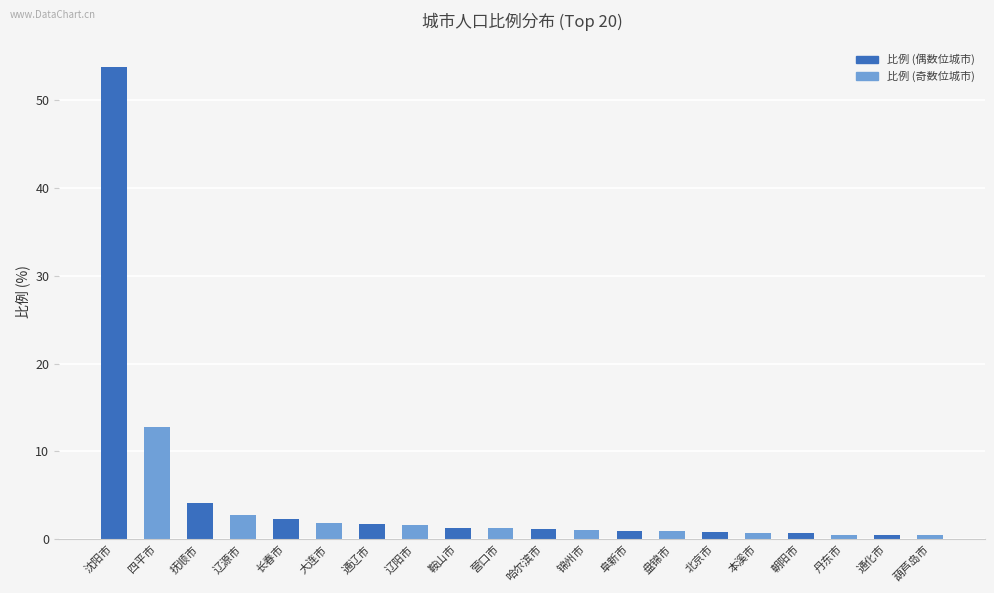

What is the approximate value at 沈阳市?

53.7